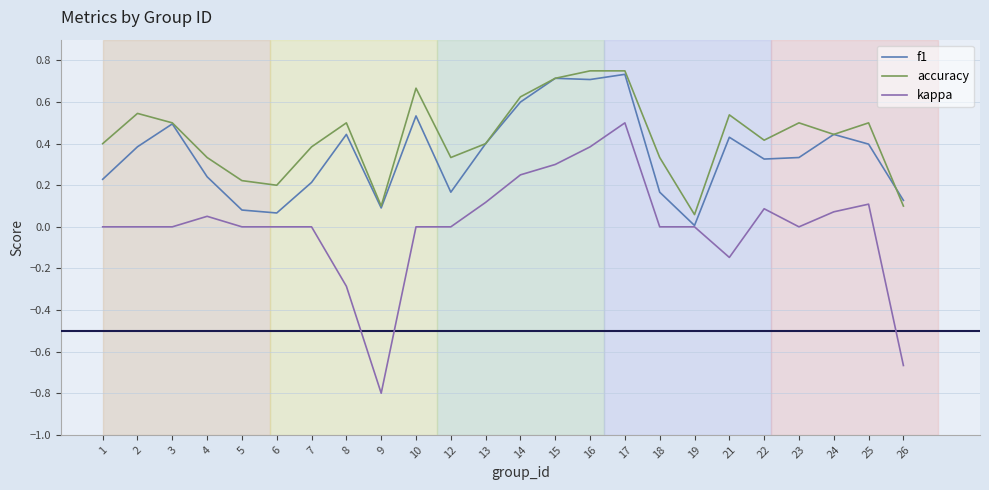

True or false: accuracy and kappa intersect in this chart.

False